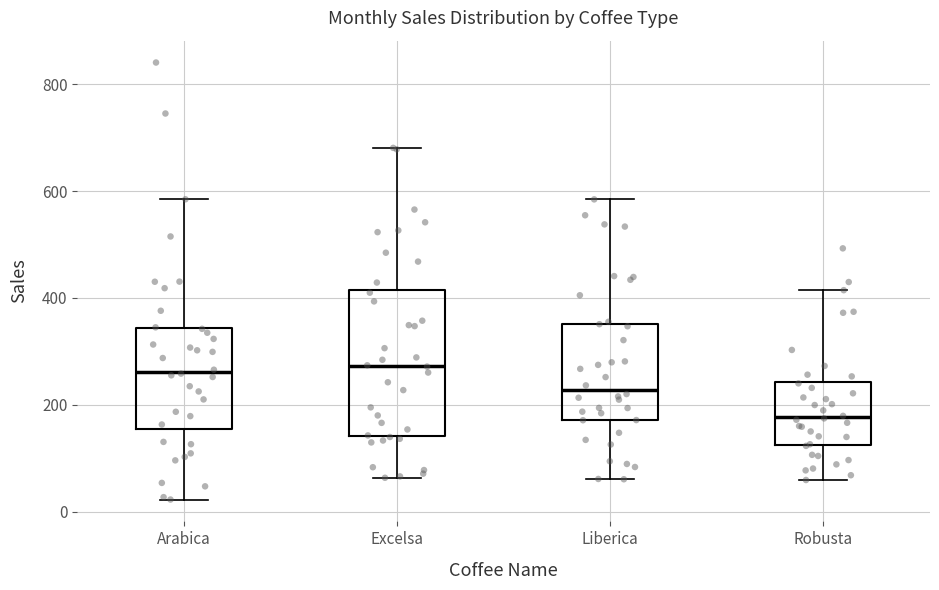

Reading left to right, transcribe this box plot: for each box, give where its median line is, the range the box spans, and where its two whiskers end, as read against the y-axis. The values are not printed on the chart, so give them approximately, as read against the axis.

Arabica: median 260, box 160 to 340, whiskers 20 to 580
Excelsa: median 280, box 140 to 420, whiskers 60 to 680
Liberica: median 220, box 180 to 360, whiskers 60 to 580
Robusta: median 180, box 120 to 240, whiskers 60 to 420